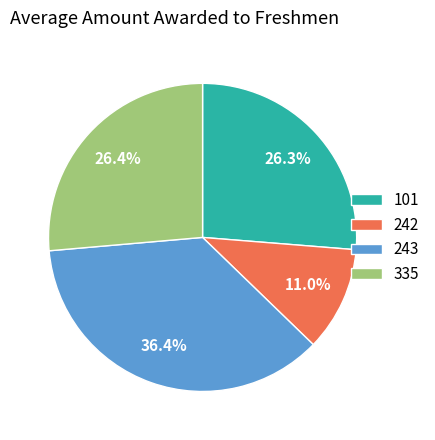

Is it true that 243 is 36% of the pie?

True